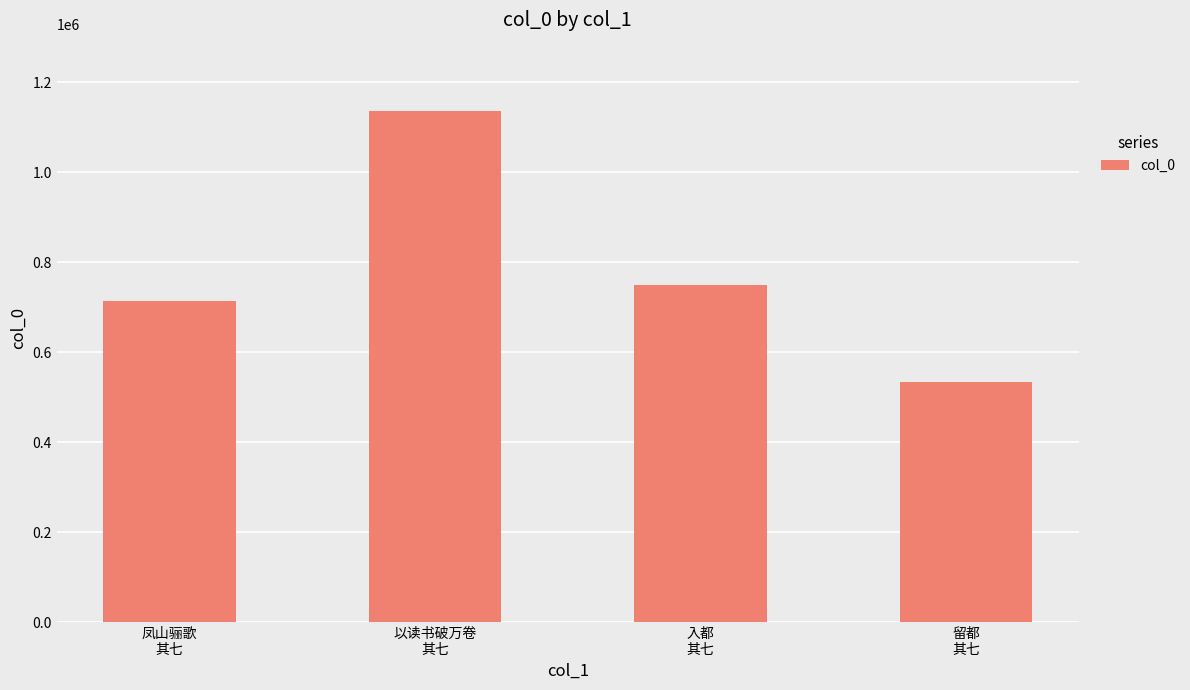

What is the sum of all values?

3131082